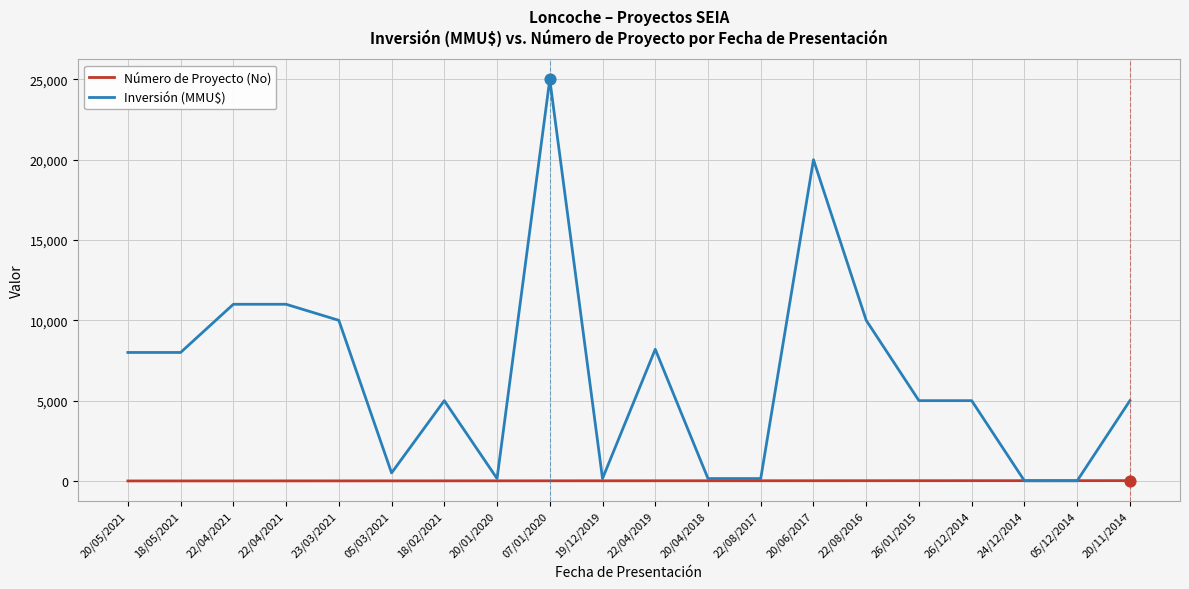

At which category is the sum across all series the highest?

07/01/2020